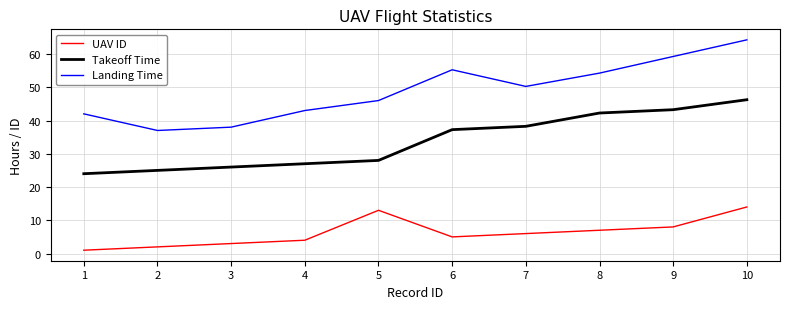

What value does the UAV ID series have at 9?

8.0